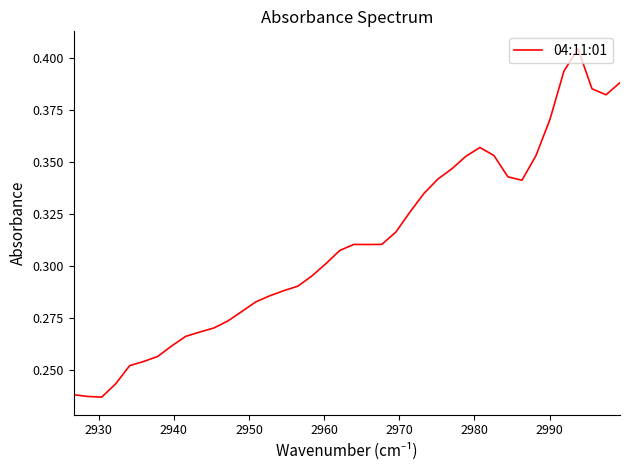

What is the value of the 22nd point from the left?

0.3